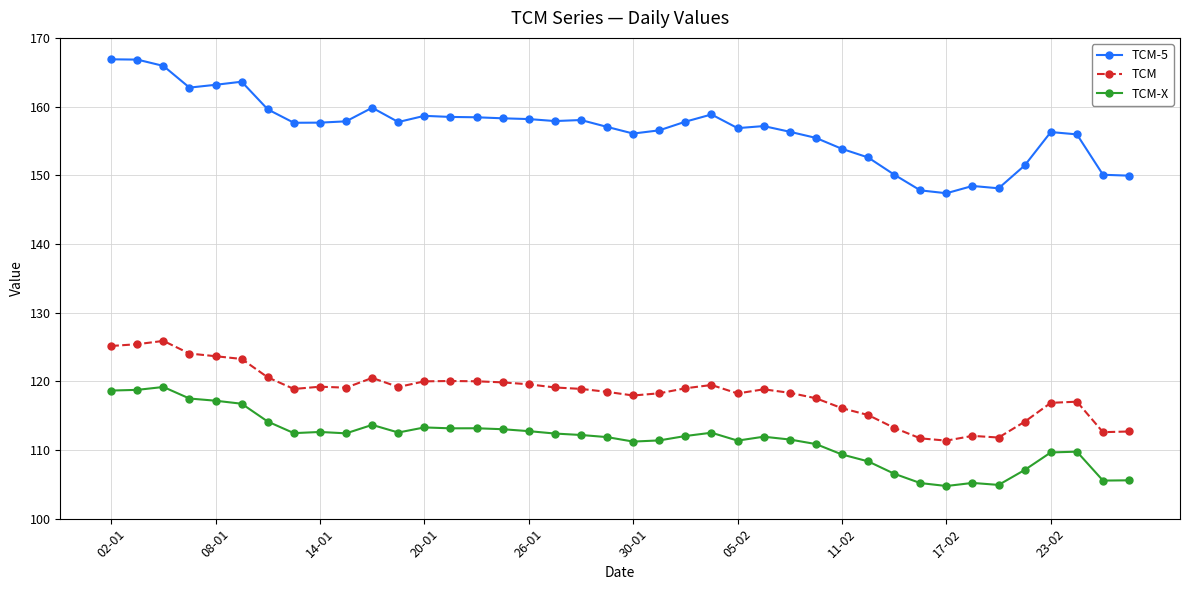

True or false: TCM-X has more than 2 interior local peaks.

True